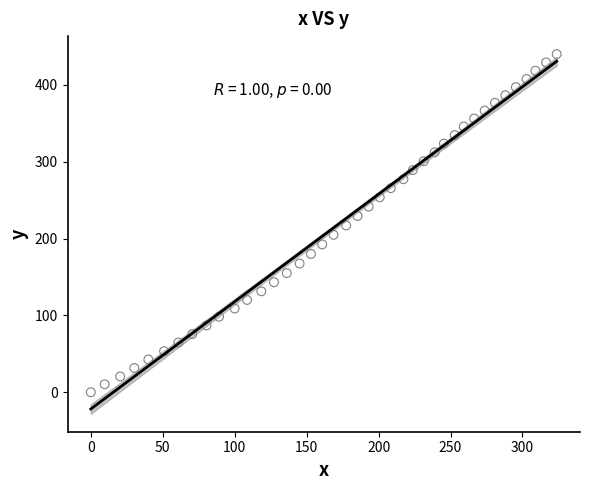

What is the range of X values (max minus min)?

323.8